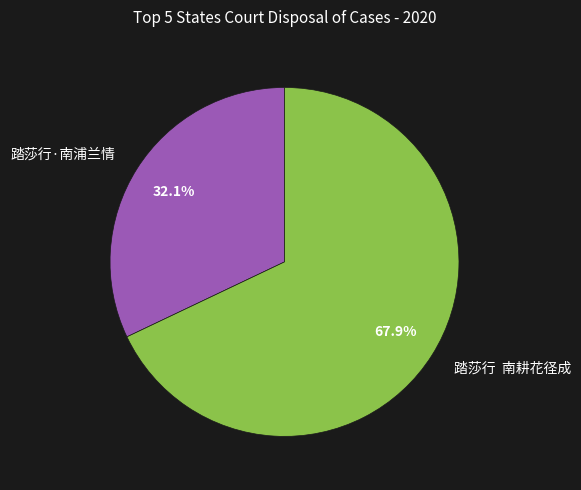

Which slice is the largest?

踏莎行 南耕花径成